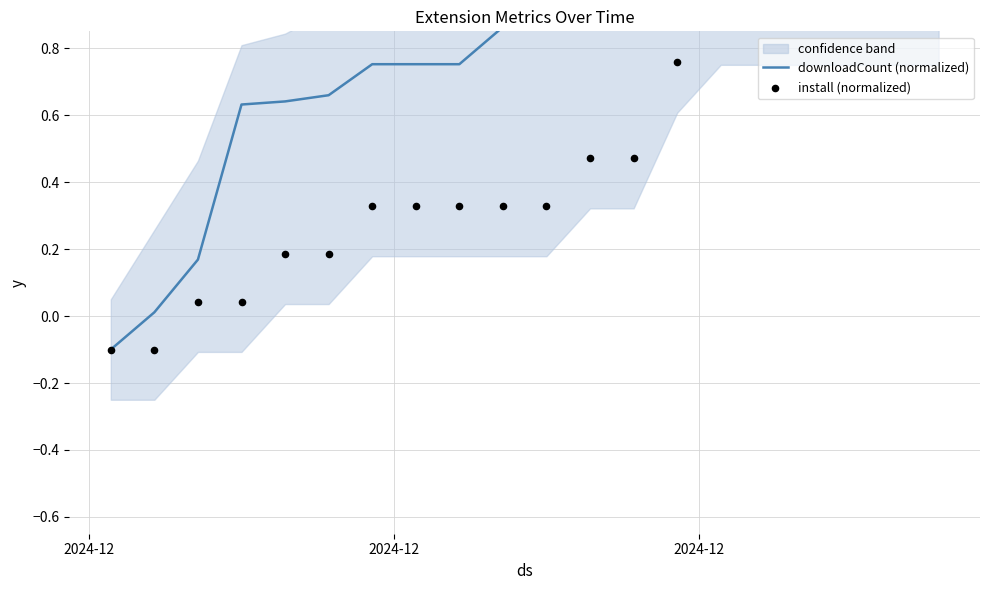

Which series has the largest total across all categories?

downloadCount (normalized)